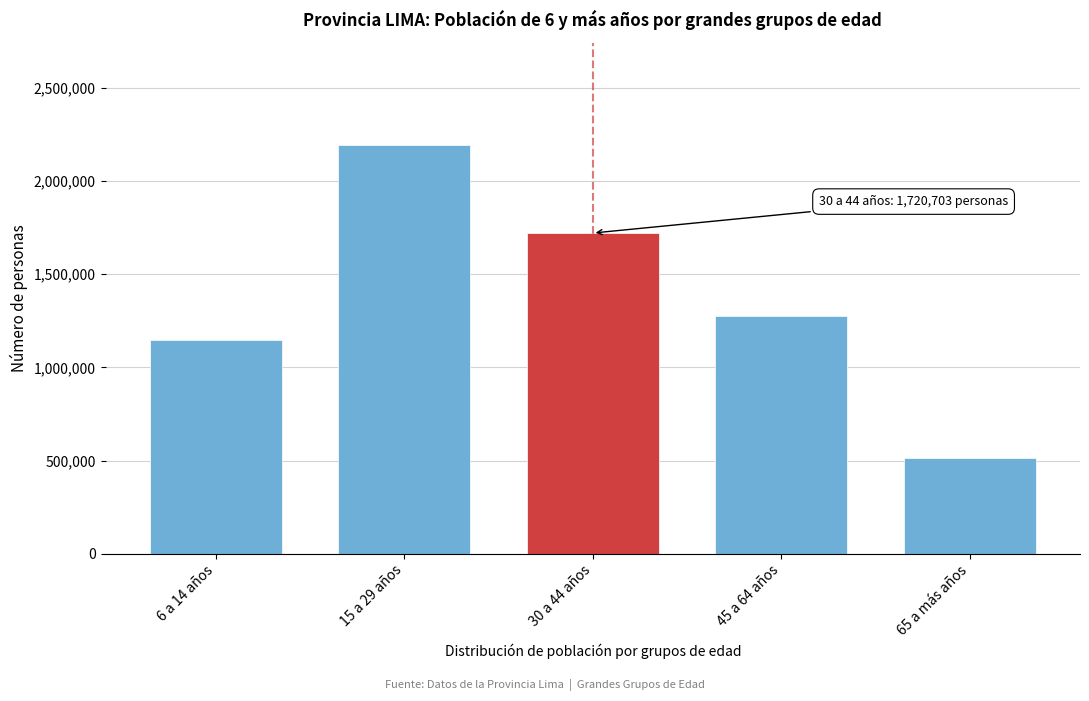

Reading right to left, extract all data points from this chart.

65 a más años=514320	45 a 64 años=1274285	30 a 44 años=1720703	15 a 29 años=2193335	6 a 14 años=1147548